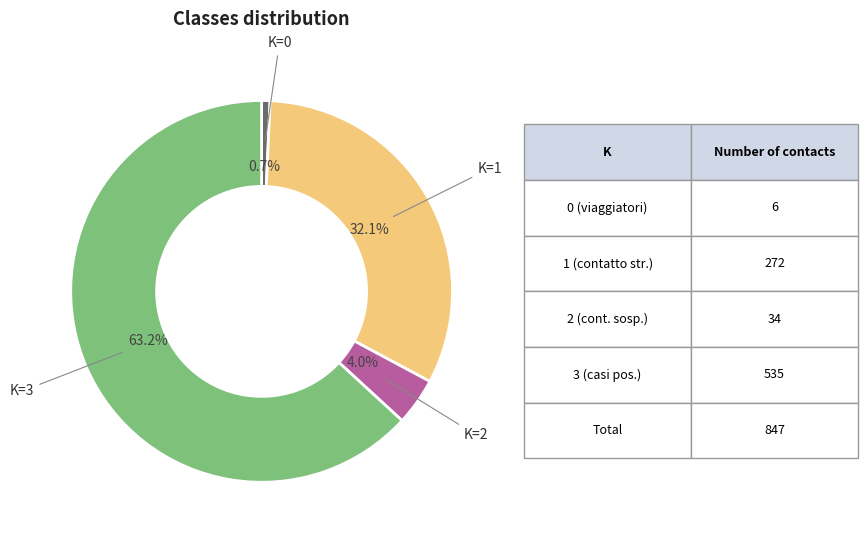

Is there any slice that represents more than half of the pie?

Yes